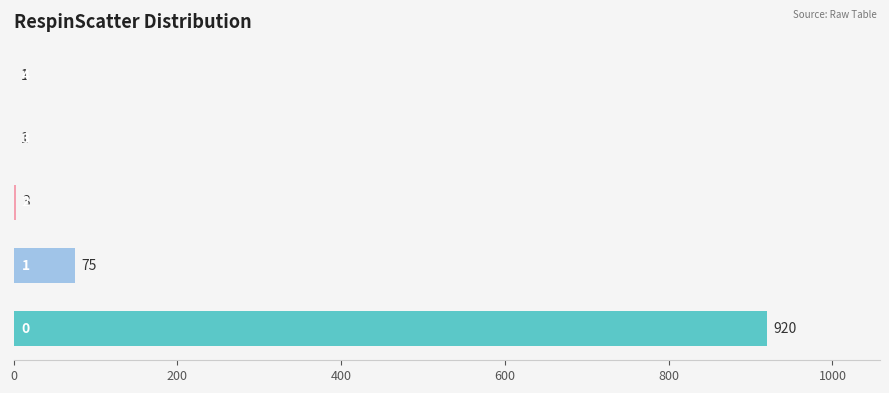

How many data points does each series have?

5